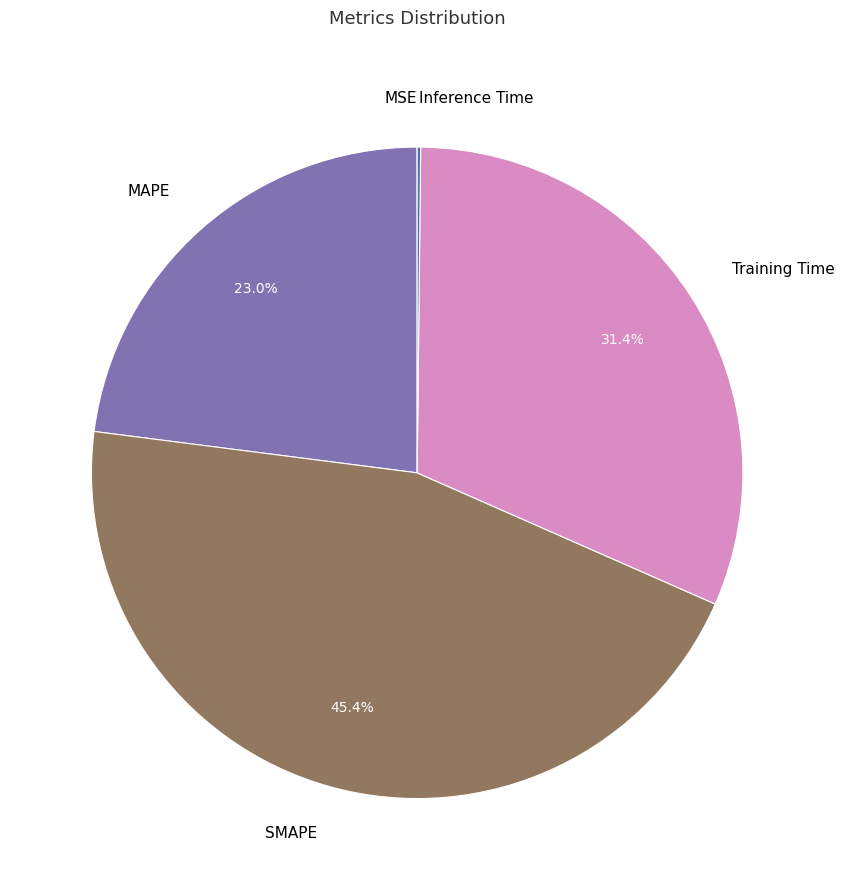

Which category has the biggest portion of the pie?

SMAPE